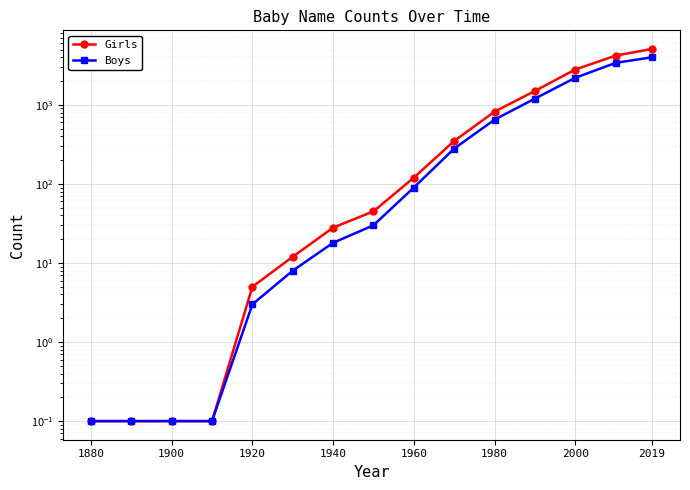

Is this an area chart (filled region under the line)?

No